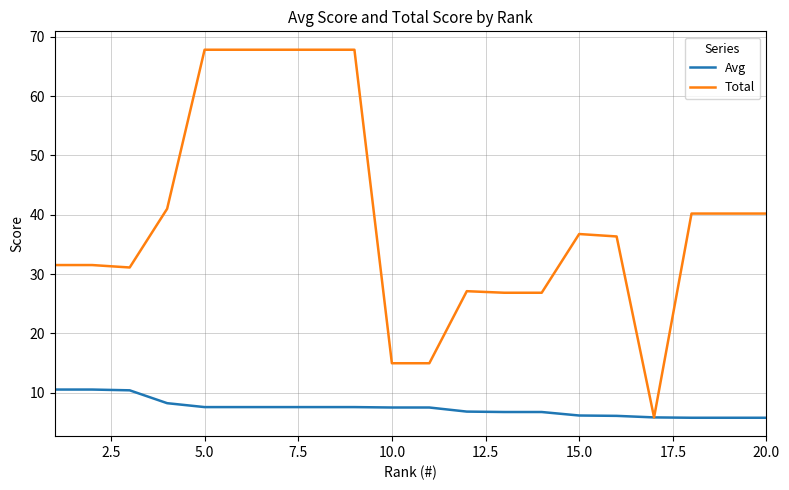

Rank the series by their maximum value, from highest to lowest.

Total, Avg